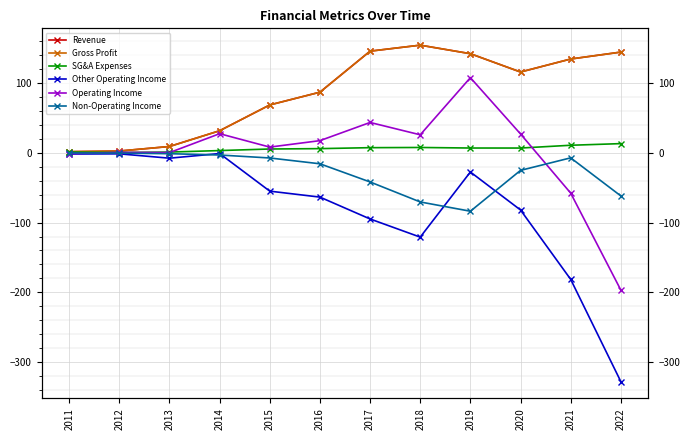

What is the difference between the second highest and minimum values in the Operating Income series?

240.4